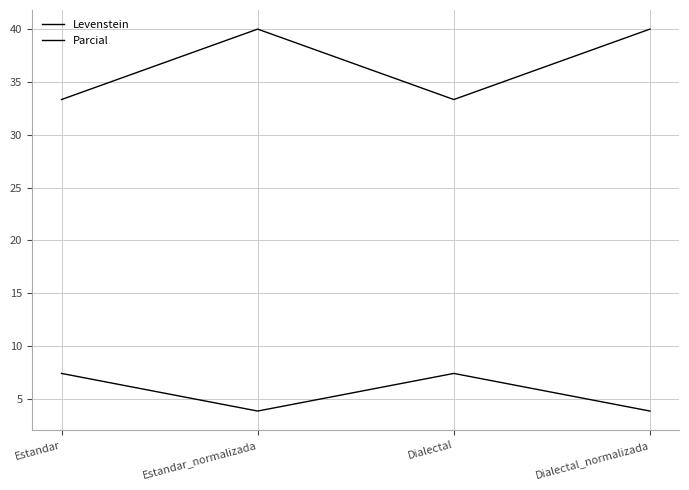

At which category does Levenstein reach its first local valley?

Estandar_normalizada